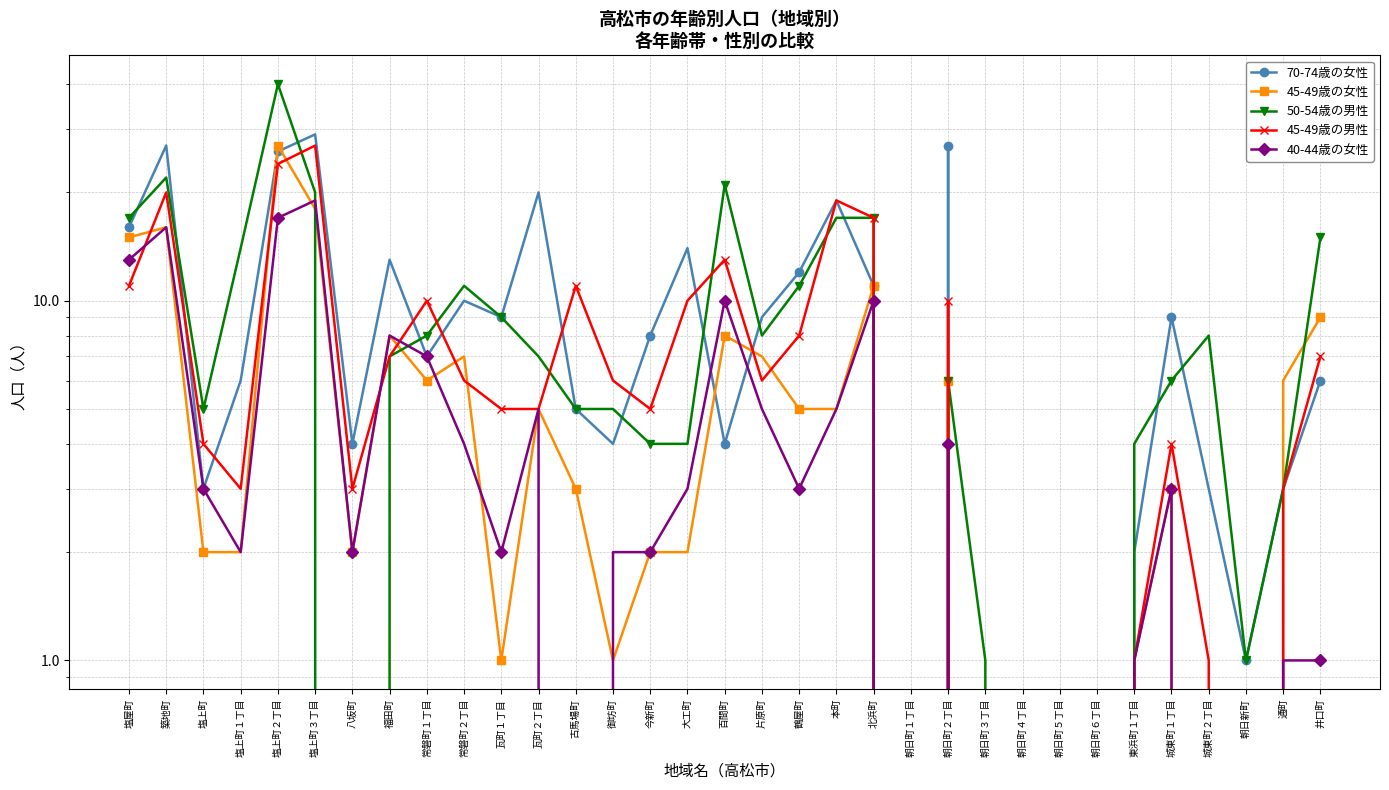

What are all the series names shown in the legend?

70-74歳の女性, 45-49歳の女性, 50-54歳の男性, 45-49歳の男性, 40-44歳の女性